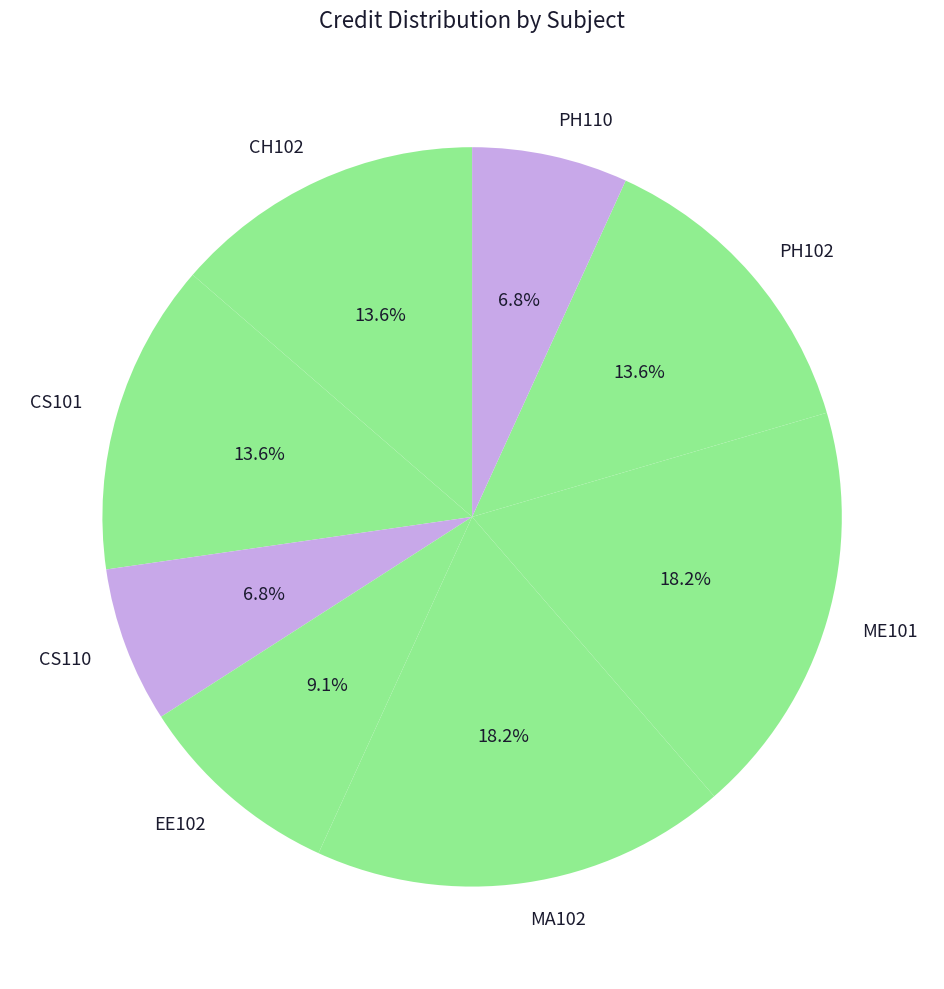

Is there any slice that represents more than half of the pie?

No